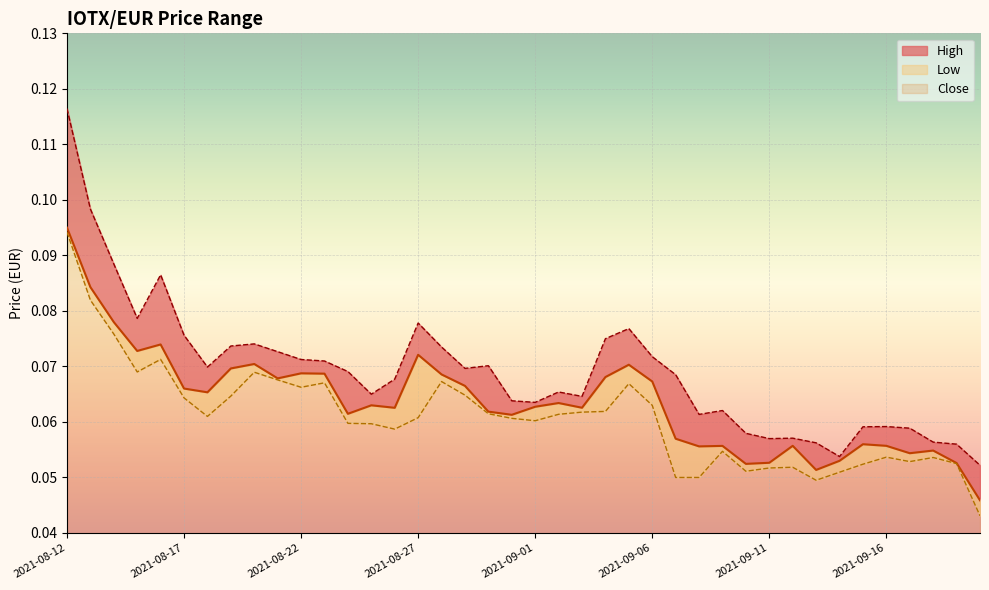

The High series shows 0.1 at 2021-08-13. True or false?

False